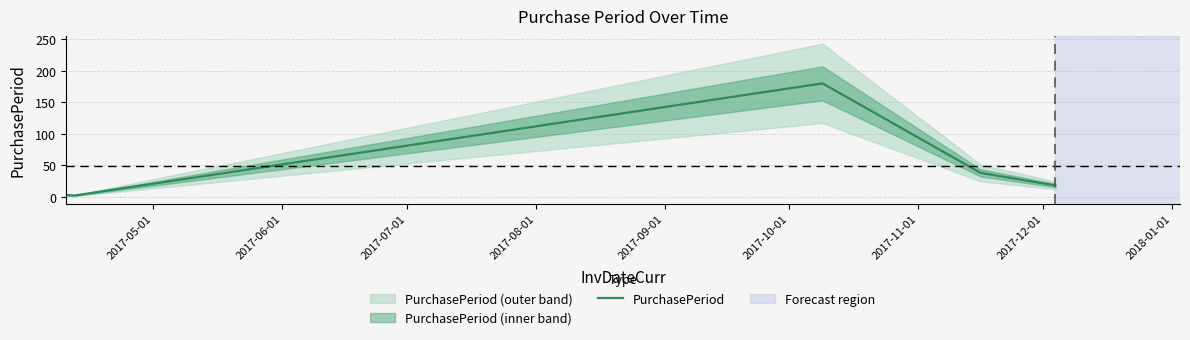

What is the label of the 2nd point from the left?

2017-06-01